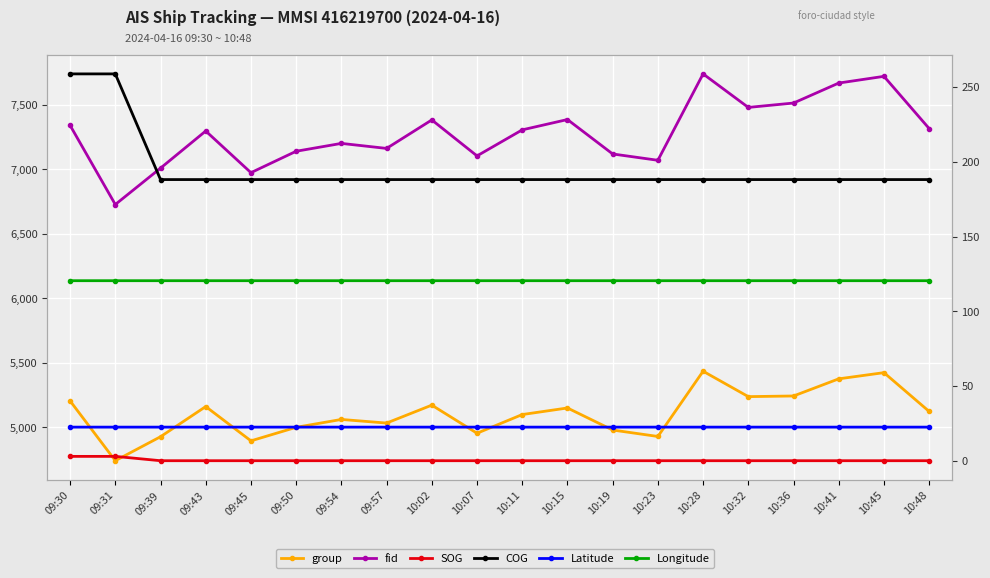

Between 09:57 and 10:23, which series saw the biggest shift?

group